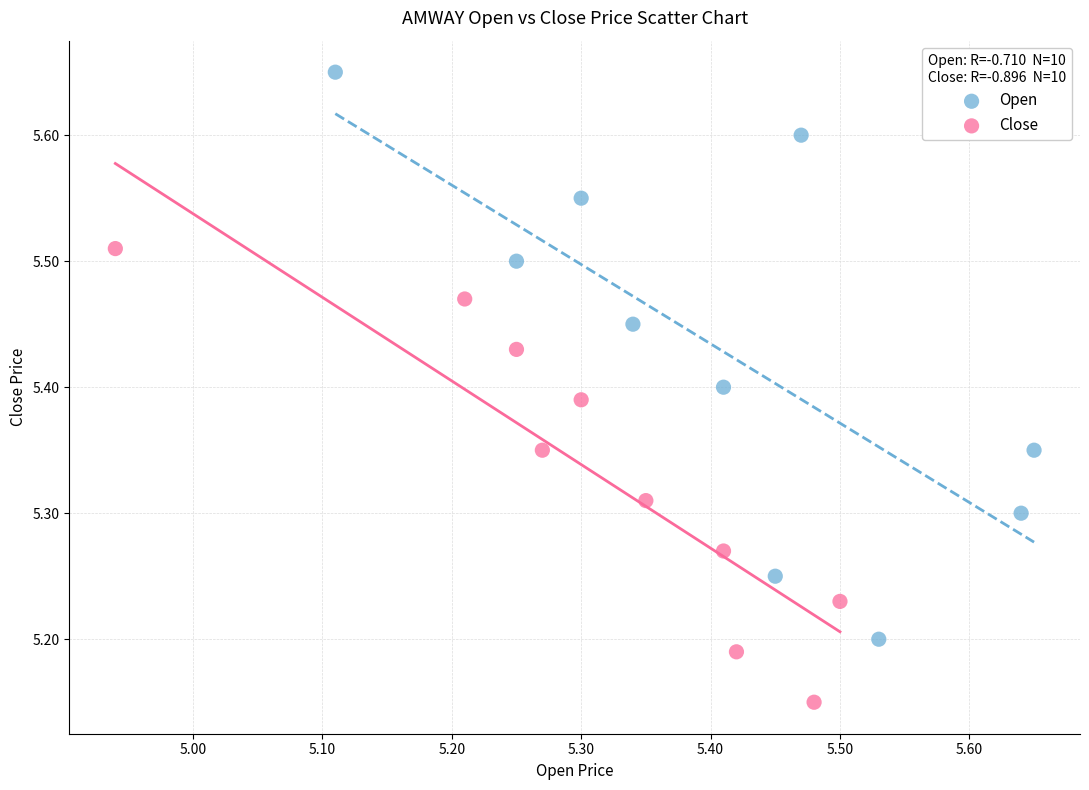

Which series contains the highest Y value?

Open